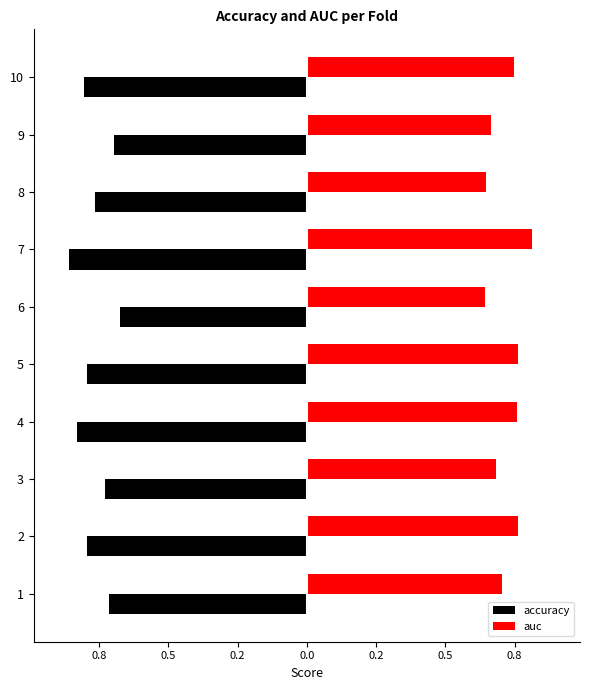

What are all the series names shown in the legend?

accuracy, auc